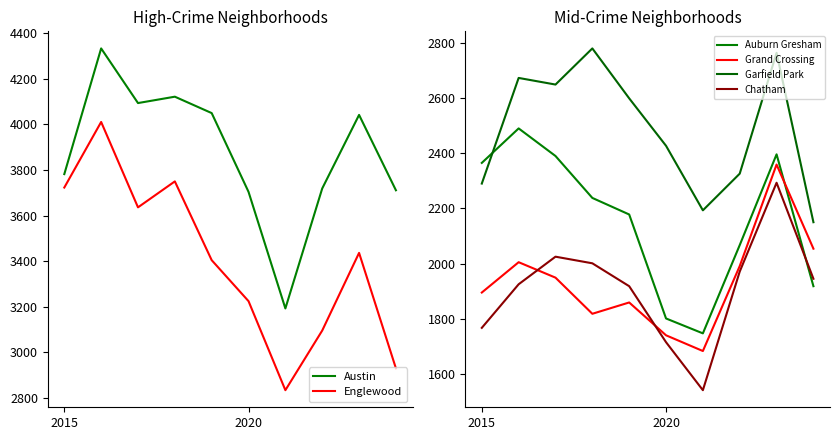

What is the minimum value for Austin?

3192